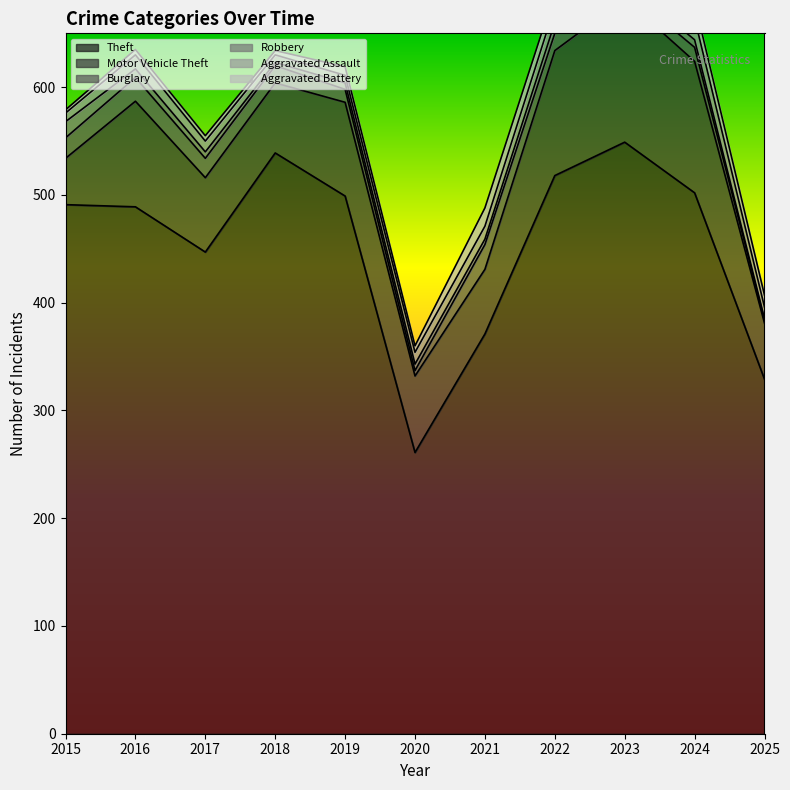

True or false: Motor Vehicle Theft and Aggravated Assault intersect in this chart.

False